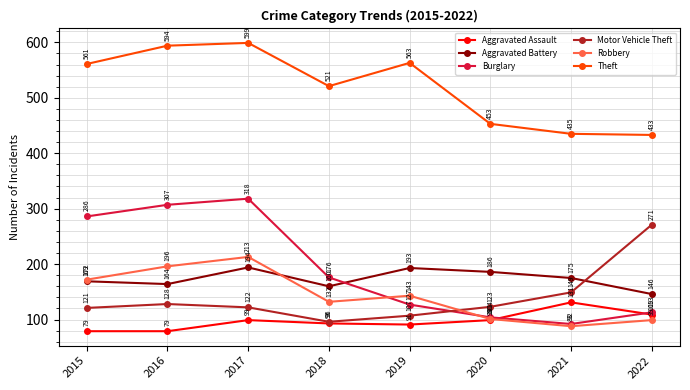

Which series has the largest range (max minus min)?

Burglary